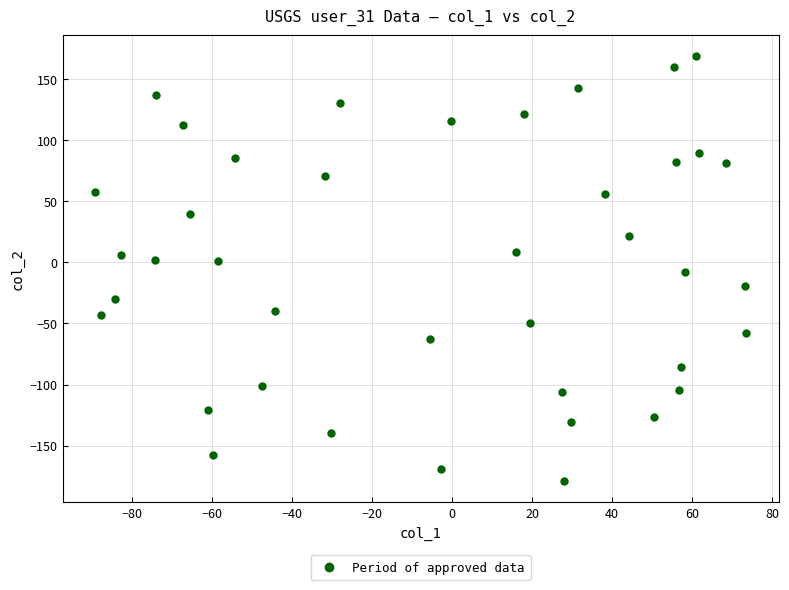

What is the range of X values (max minus min)?

162.6